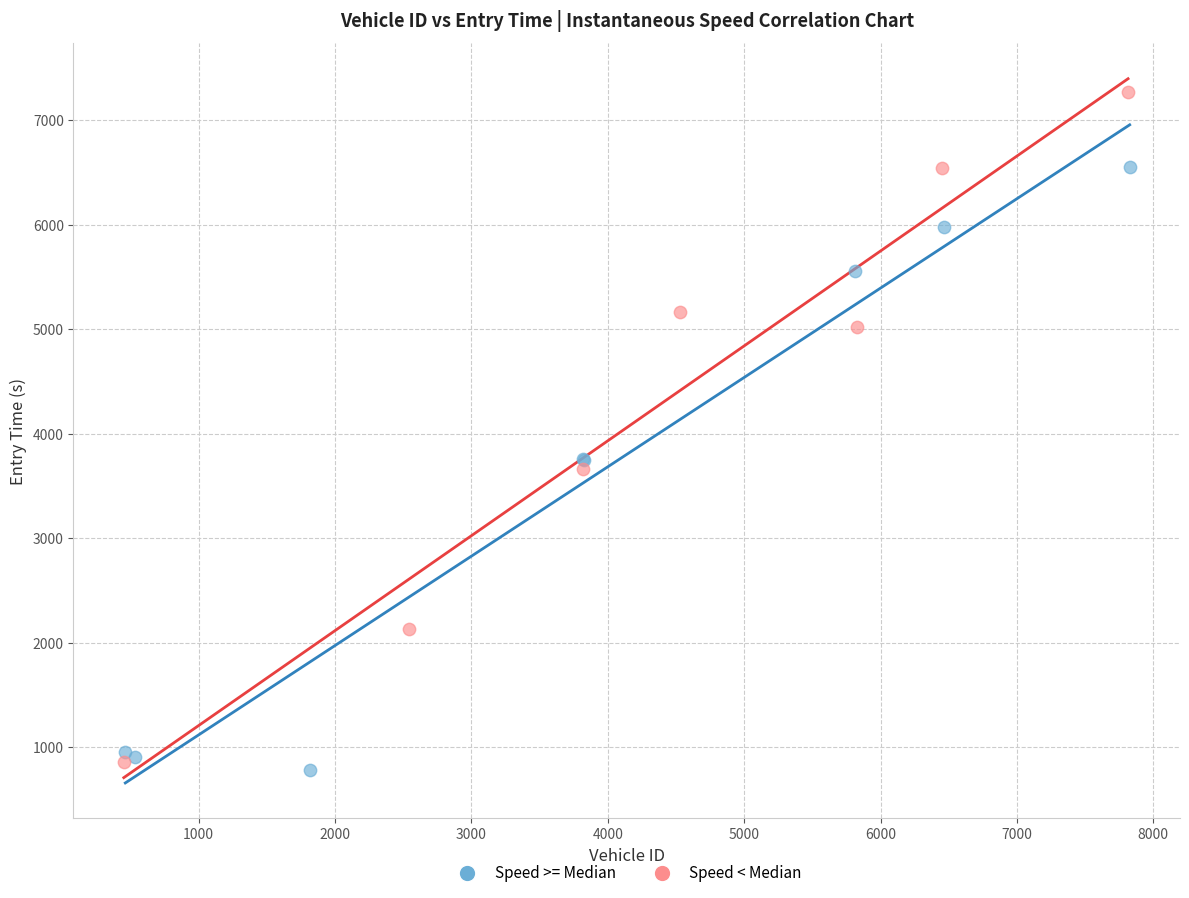

Which series has the largest Y range (max minus min)?

Speed < Median